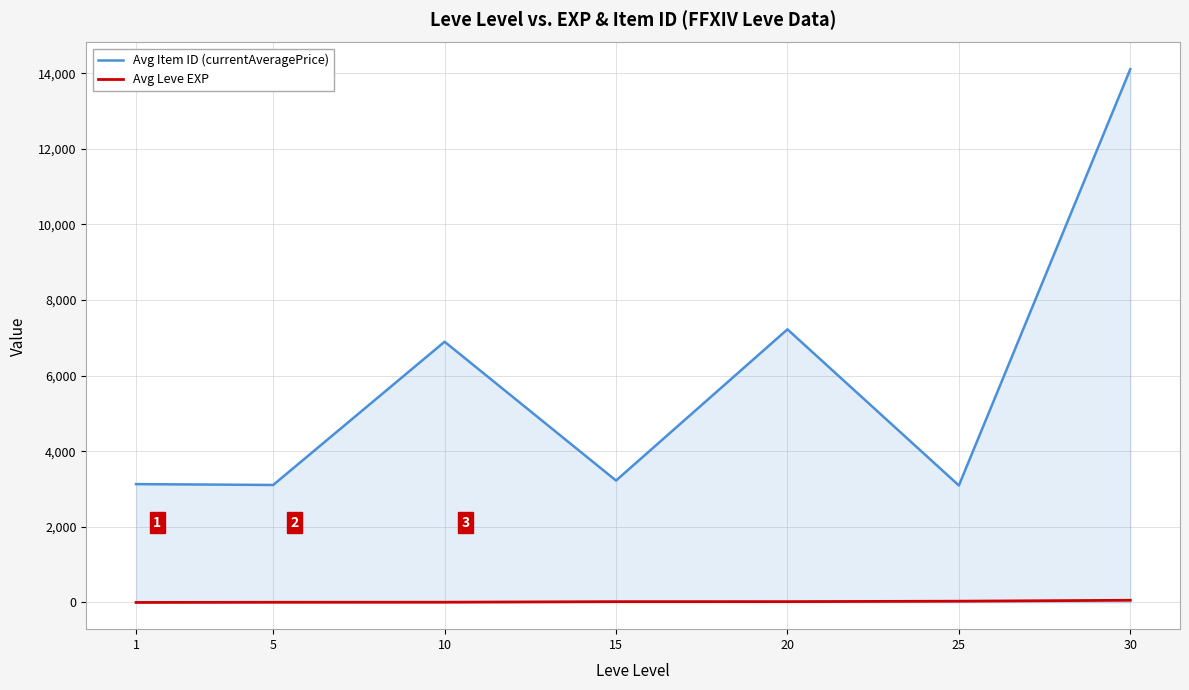

At which label does Avg Item ID (currentAveragePrice) reach its peak?

30